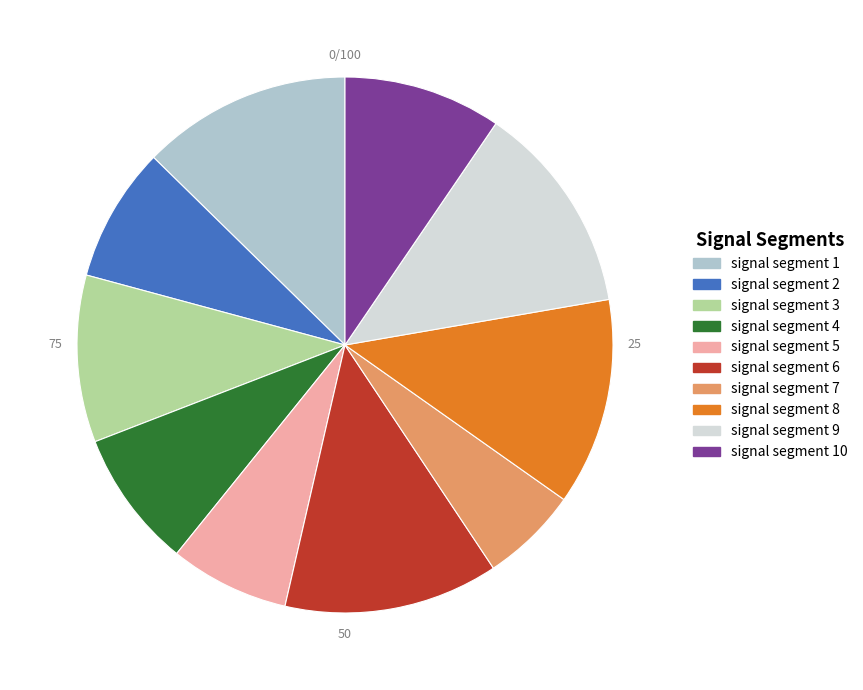

Is there any slice that represents more than half of the pie?

No